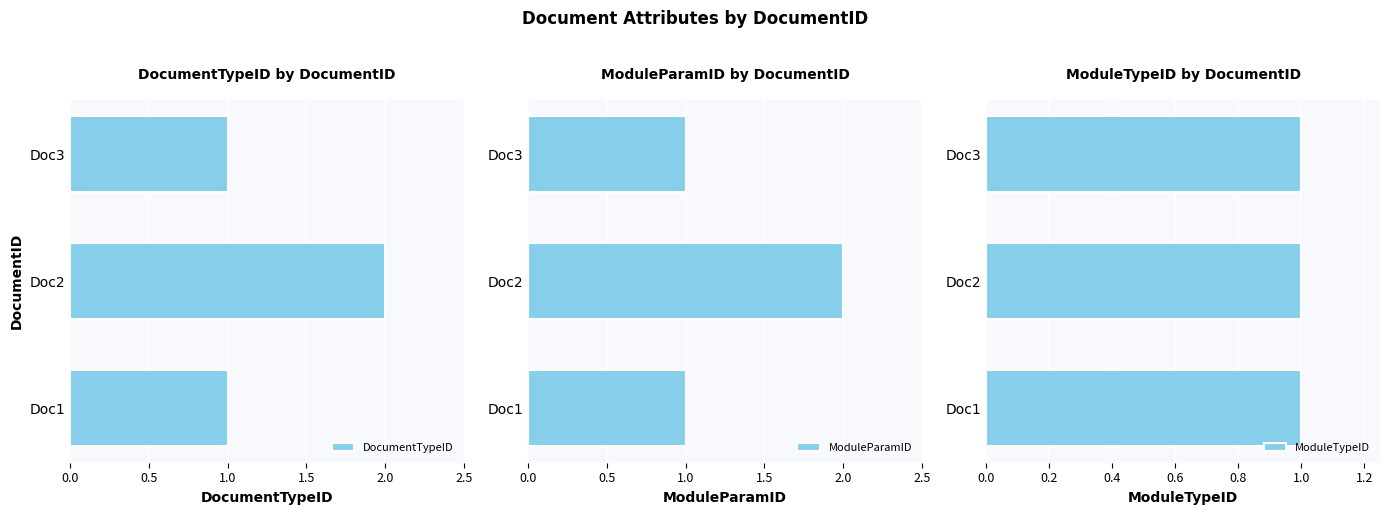

What is the sum of all DocumentTypeID values?

4